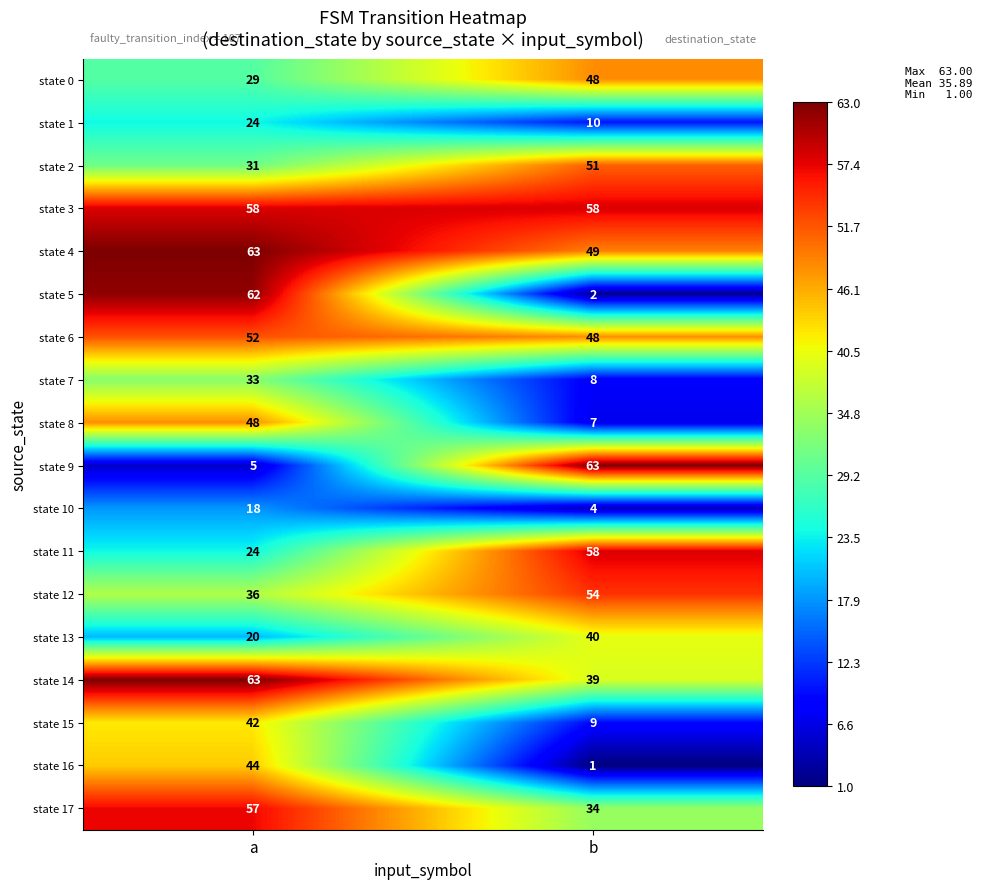

True or false: state 6 has a value of 48 at b.

True